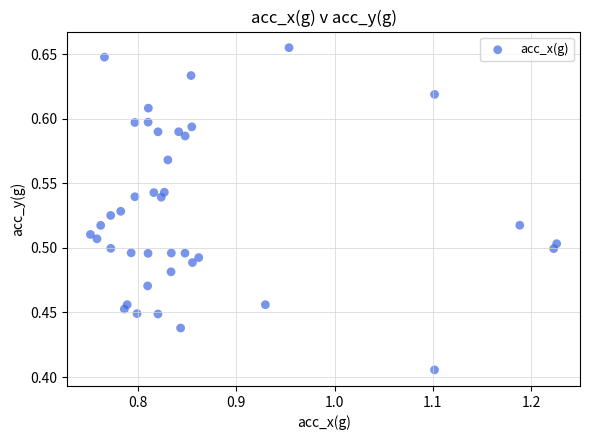

How many data points are displayed?

40